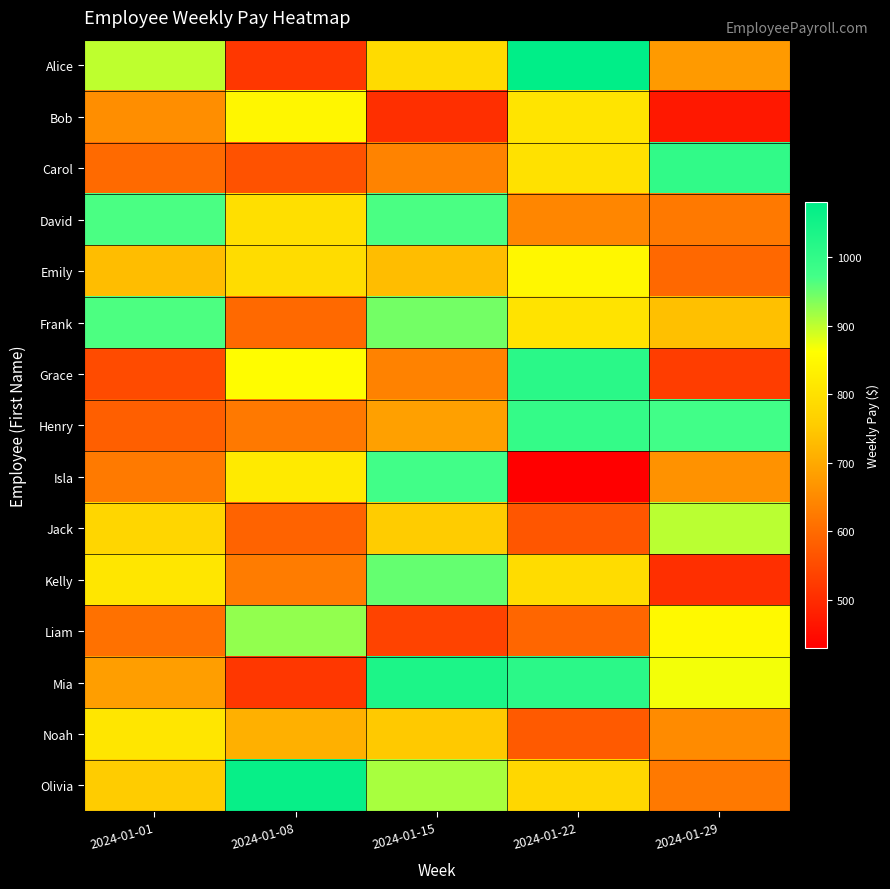

At how many categories does at least one series exceed 954?

5